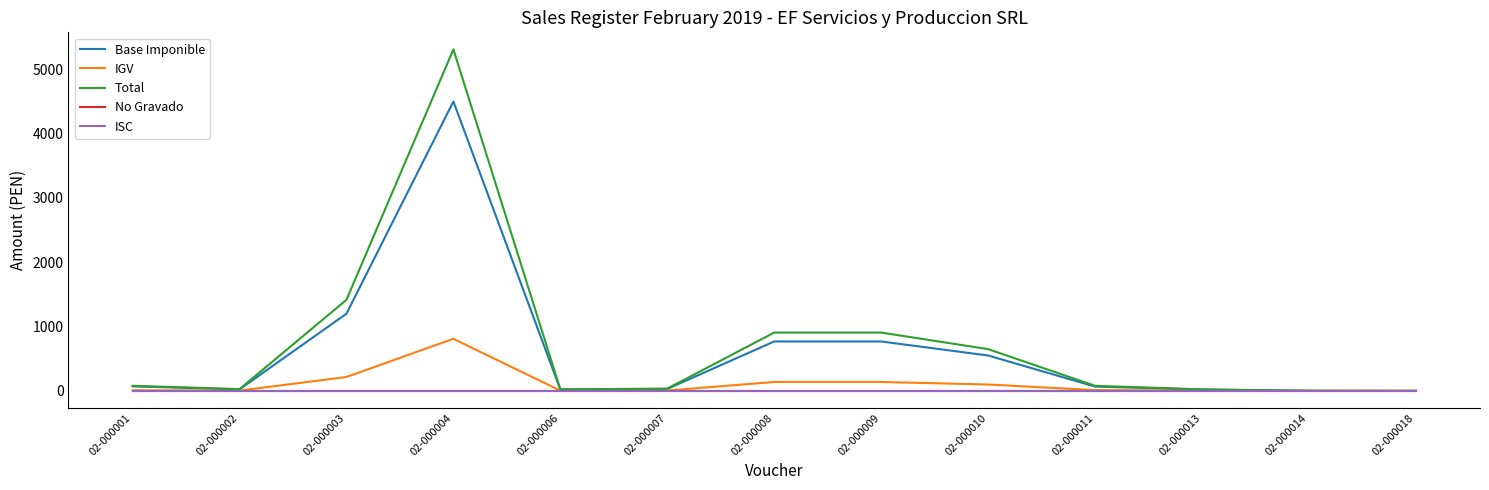

Is this an area chart (filled region under the line)?

No